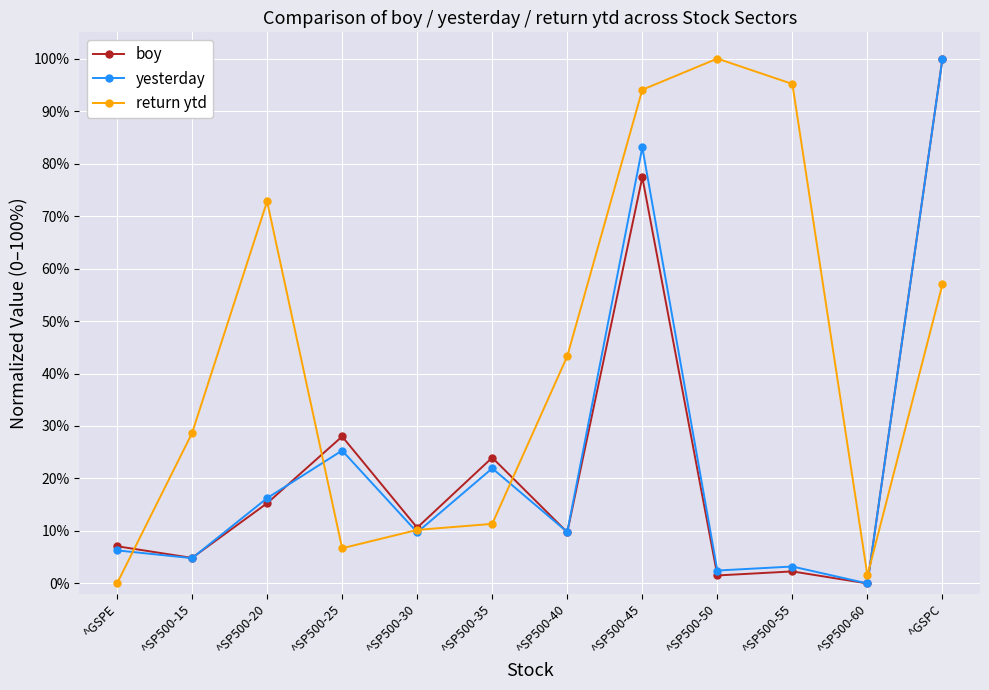

How many interior local valleys does the return ytd series have?

2